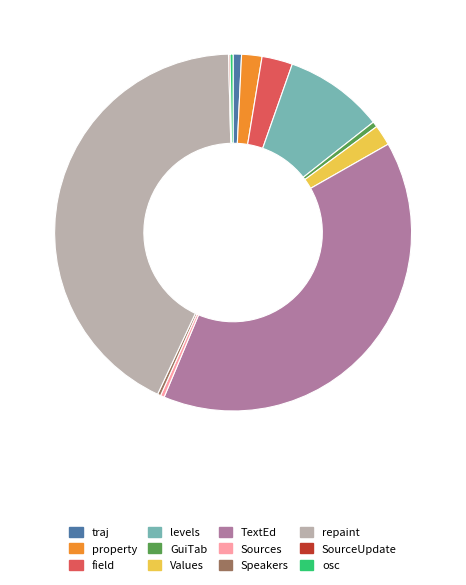

The levels slice represents 1% of the pie. True or false?

False